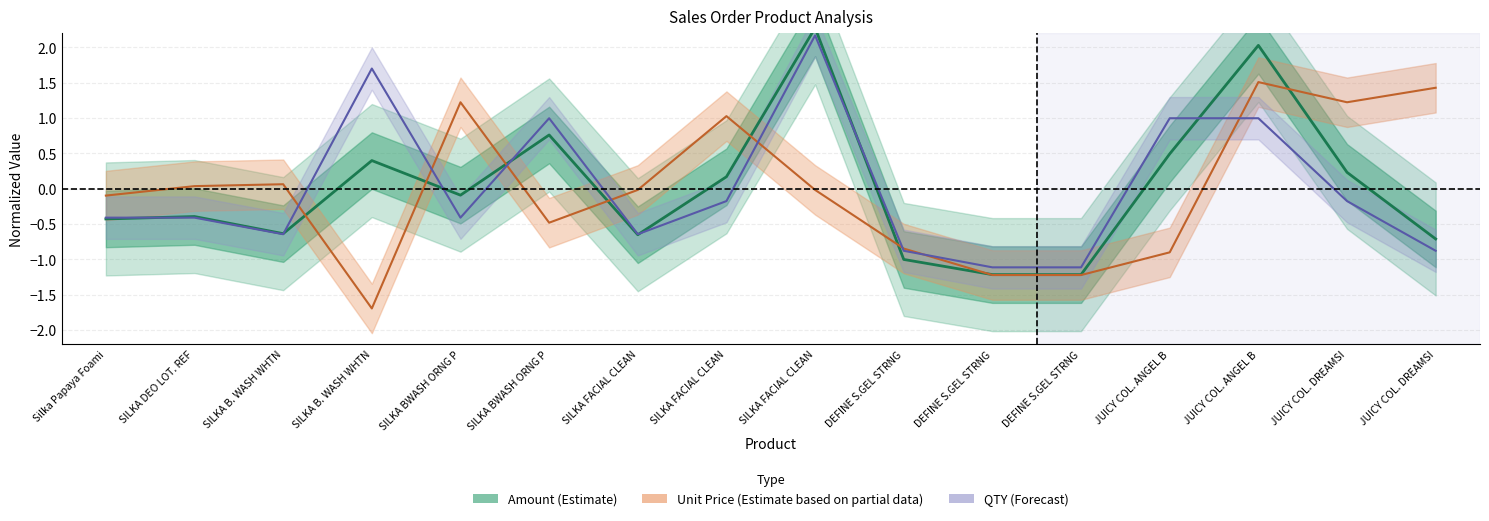

At which label does Unit Price first exceed 0?

SILKA DEO LOT. REF